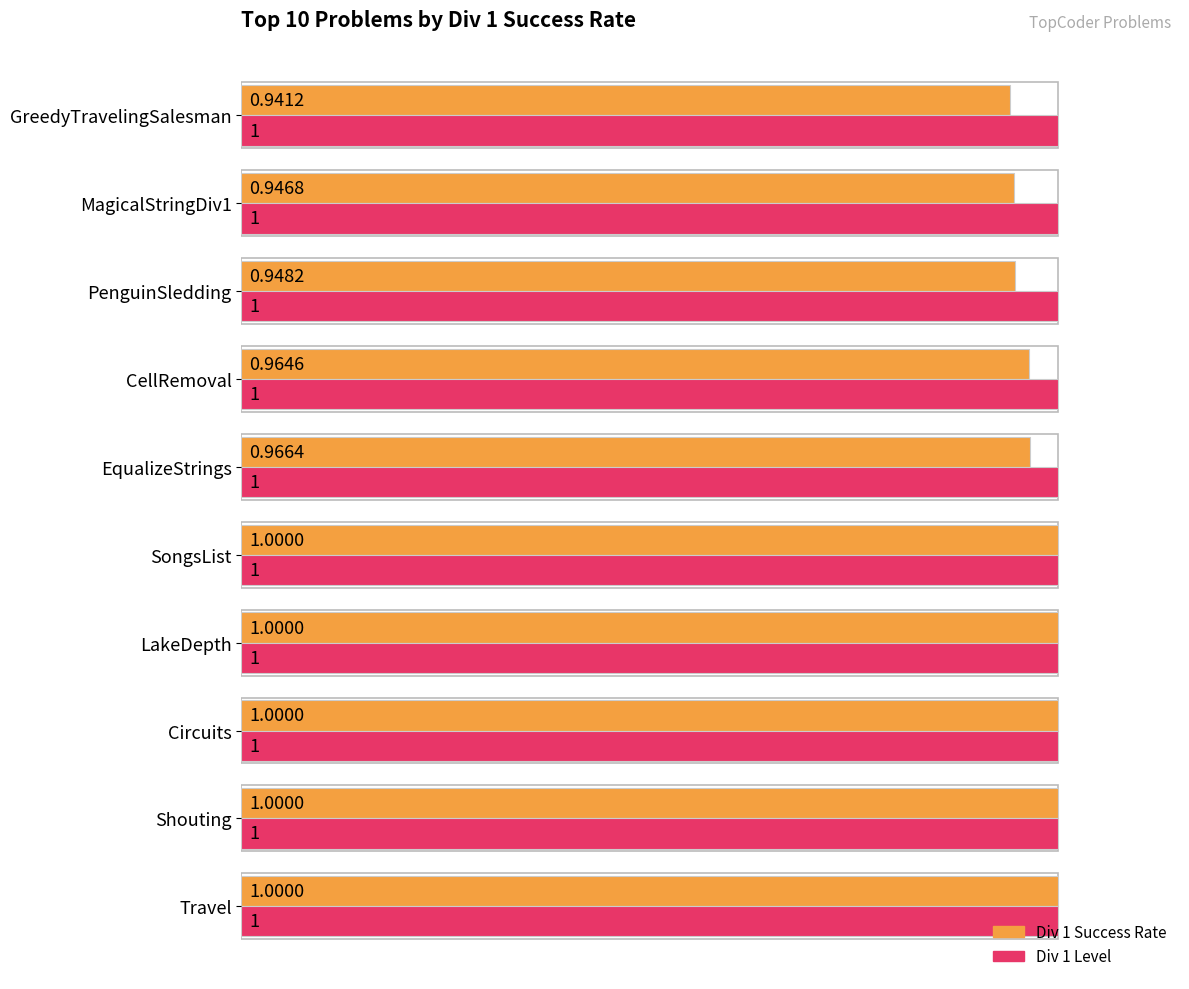

What is the difference between the second highest and second lowest values in the Div 1 Success Rate series?

0.1